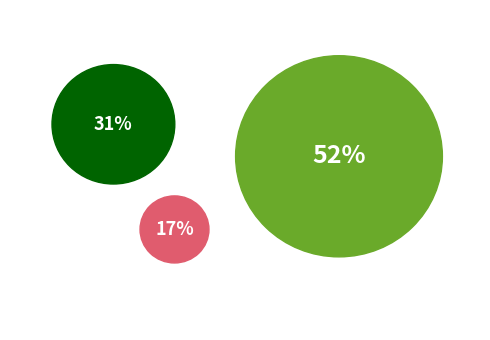

Does zoolib.csv represent more than half of the total?

No